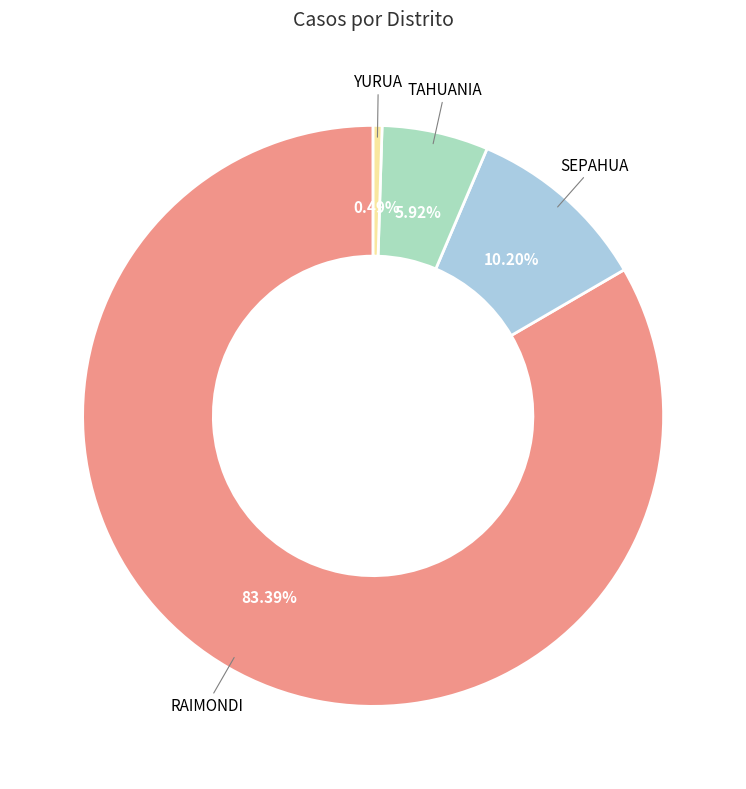

How many segments does this pie chart have?

4